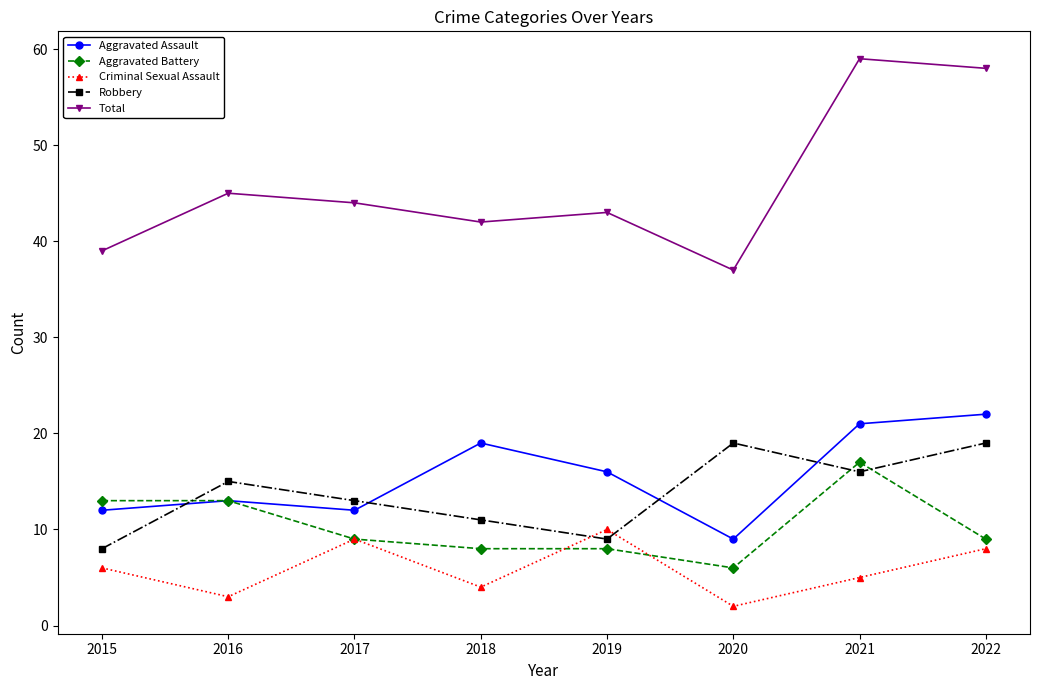

What is the total value across all series at 2020?

73